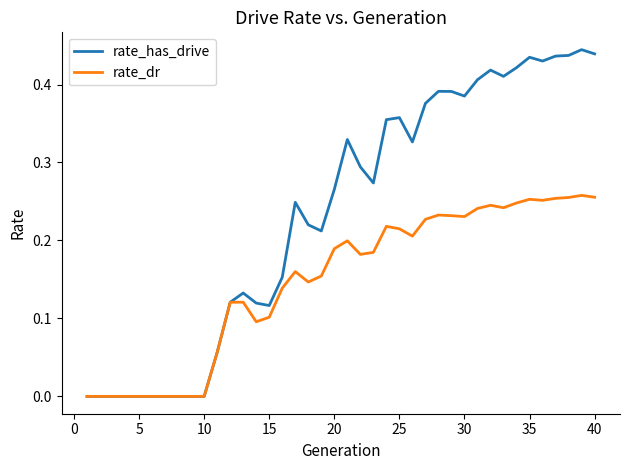

Rank the series by their average value, from lowest to highest.

rate_dr, rate_has_drive